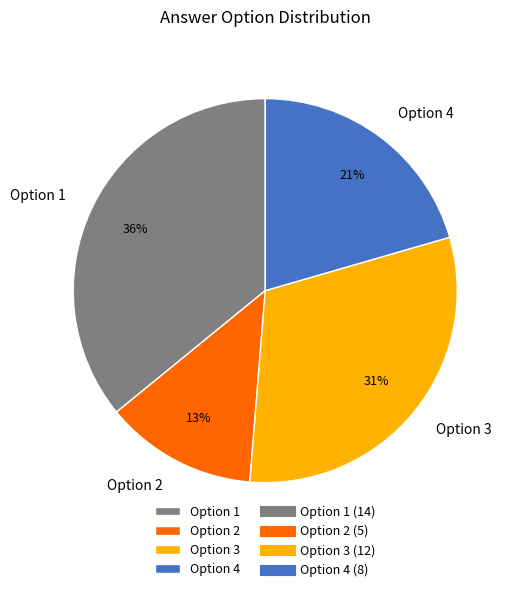

Is there a majority slice in this chart?

No